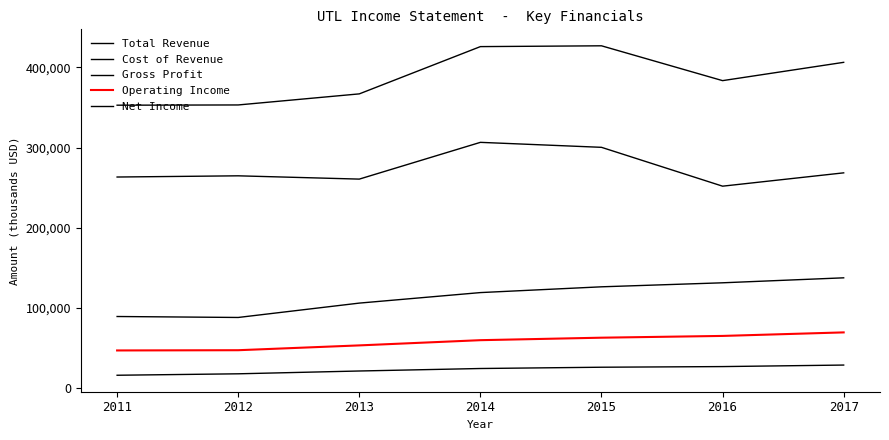

Which series changed the most between 2011 and 2016?

Gross Profit